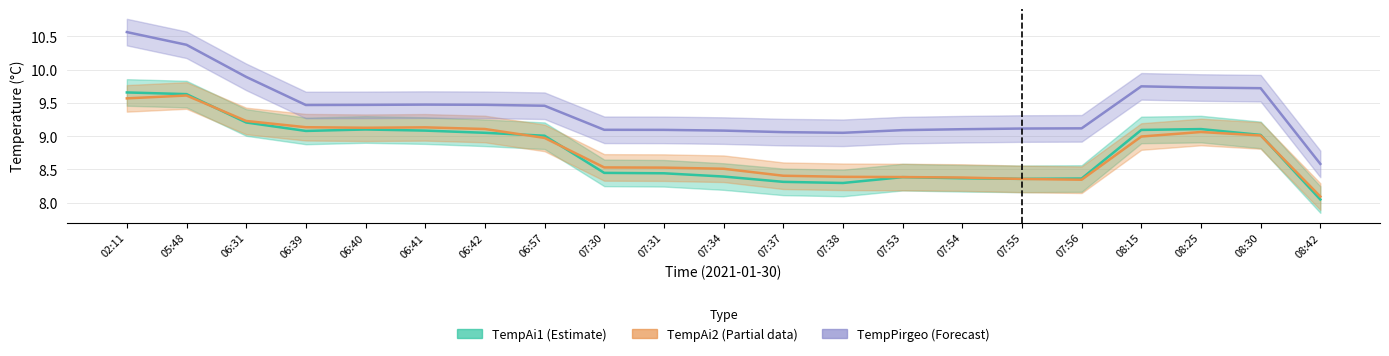

Reading left to right, list all the values displayed in this chart.

TempAi1: 02:11=9.7	05:48=9.6	06:31=9.2	06:39=9.1	06:40=9.1	06:41=9.1	06:42=9.1	06:57=9.0	07:30=8.4	07:31=8.4	07:34=8.4	07:37=8.3	07:38=8.3	07:53=8.4	07:54=8.4	07:55=8.4	07:56=8.4	08:15=9.1	08:25=9.1	08:30=9.0	08:42=8.0
TempAi2: 02:11=9.6	05:48=9.6	06:31=9.2	06:39=9.1	06:40=9.1	06:41=9.1	06:42=9.1	06:57=9.0	07:30=8.5	07:31=8.5	07:34=8.5	07:37=8.4	07:38=8.4	07:53=8.4	07:54=8.4	07:55=8.4	07:56=8.3	08:15=9.0	08:25=9.1	08:30=9.0	08:42=8.1
TempPirgeo: 02:11=10.6	05:48=10.4	06:31=9.9	06:39=9.5	06:40=9.5	06:41=9.5	06:42=9.5	06:57=9.5	07:30=9.1	07:31=9.1	07:34=9.1	07:37=9.1	07:38=9.1	07:53=9.1	07:54=9.1	07:55=9.1	07:56=9.1	08:15=9.7	08:25=9.7	08:30=9.7	08:42=8.6